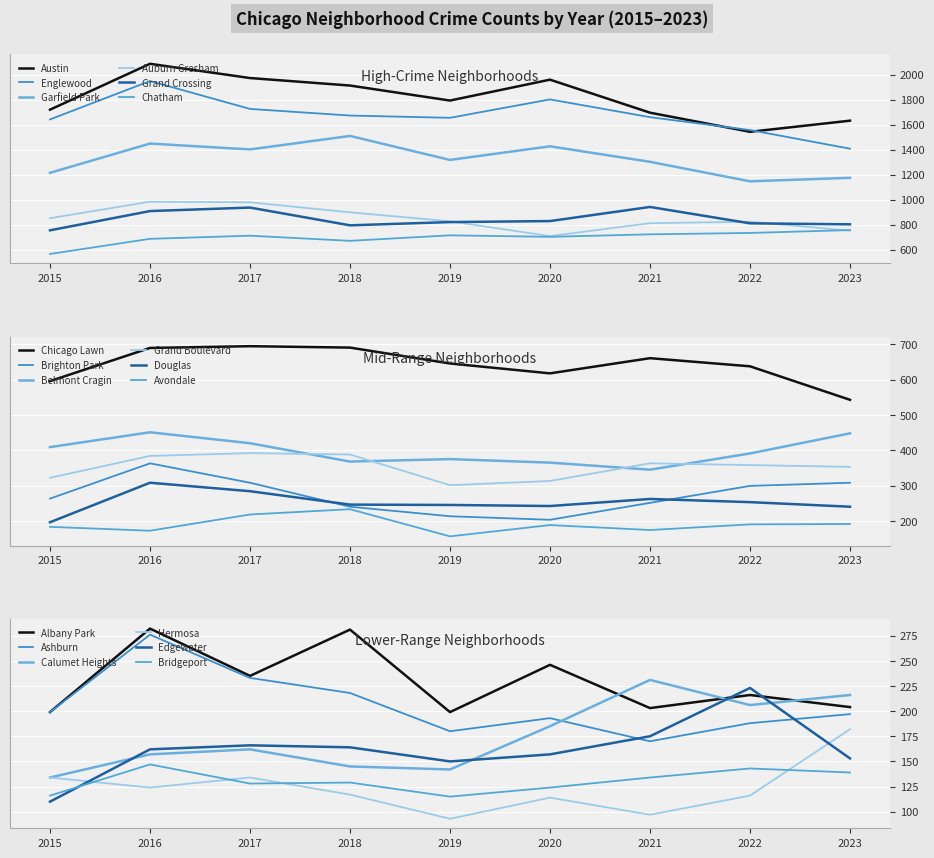

Reading right to left, extract all data points from this chart.

Austin: 1631	1542	1695	1959	1792	1912	1972	2086	1719
Englewood: 1407	1556	1659	1801	1654	1672	1725	1948	1641
Garfield Park: 1174	1146	1302	1426	1317	1509	1401	1448	1214
Auburn Gresham: 751	823	811	708	826	898	978	983	851
Grand Crossing: 802	810	941	828	820	794	936	908	754
Chatham: 756	733	722	702	714	670	711	686	565